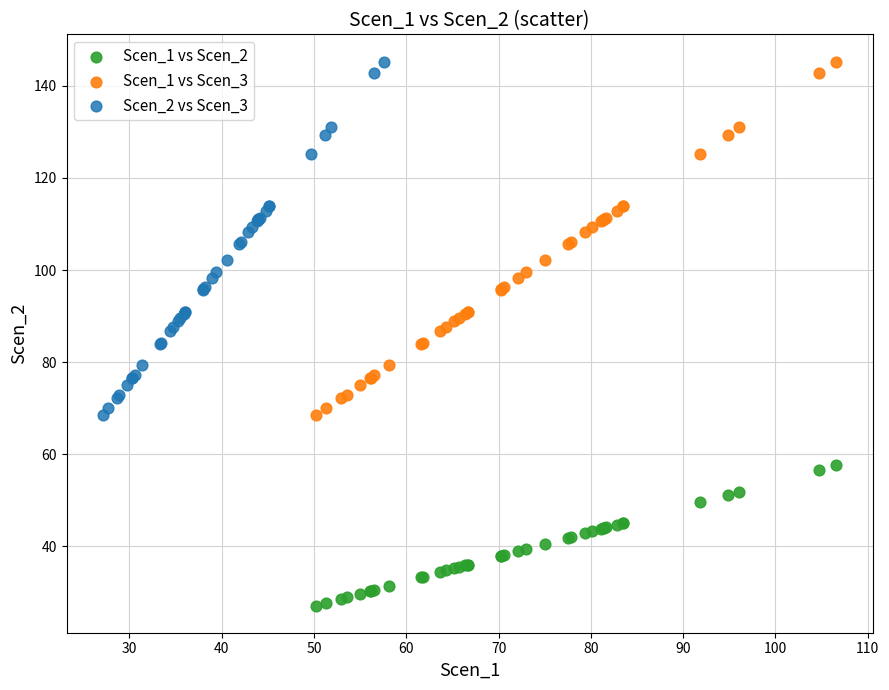

Which series contains the lowest Y value?

Scen_1 vs Scen_2